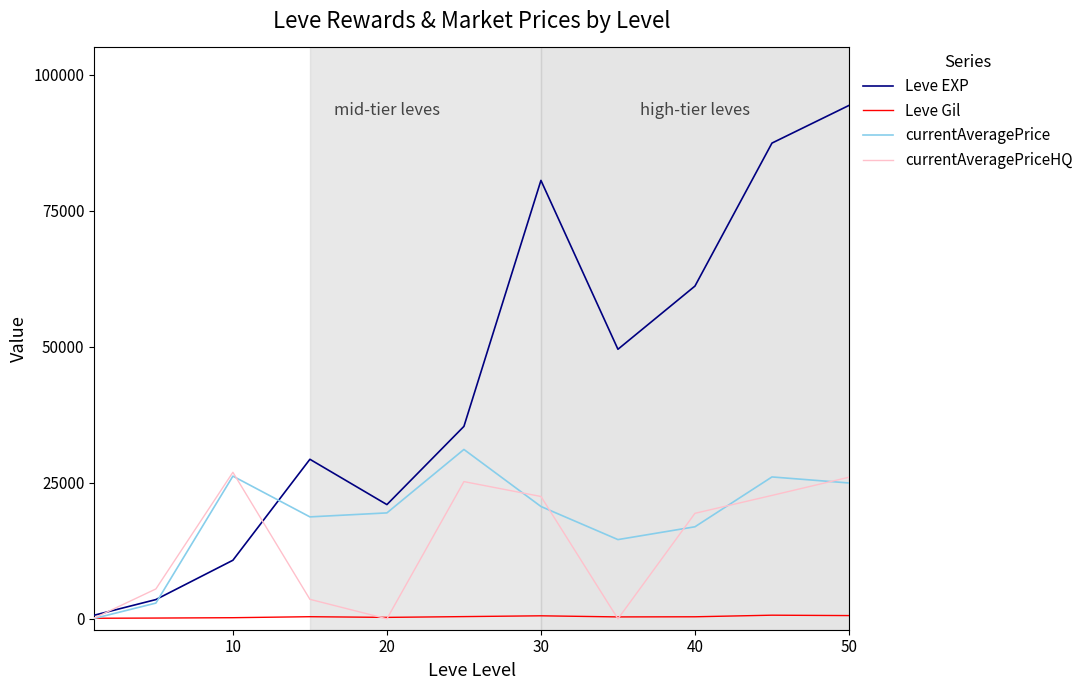

What is the difference between the maximum and second lowest values in the currentAveragePriceHQ series?

26931.3